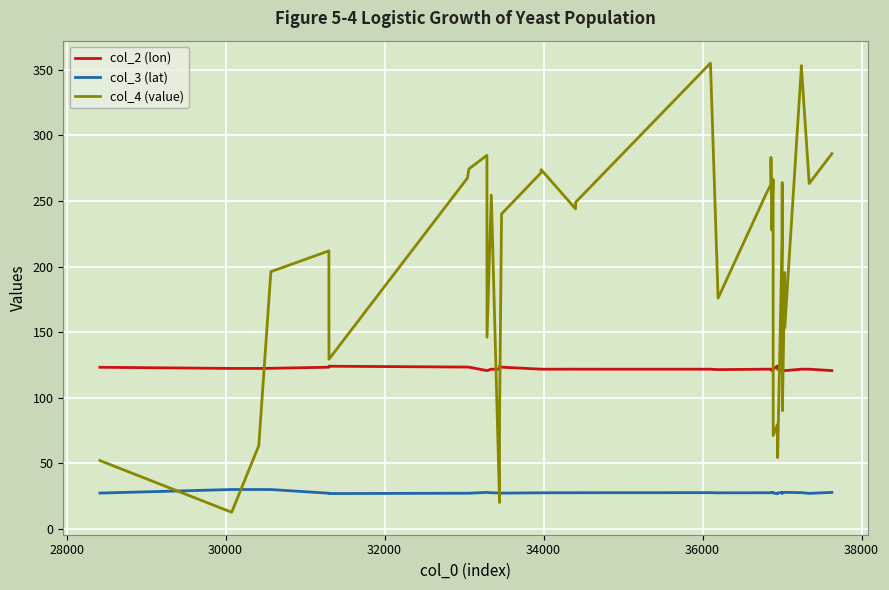

Which series has the largest total across all categories?

col_4 (value)